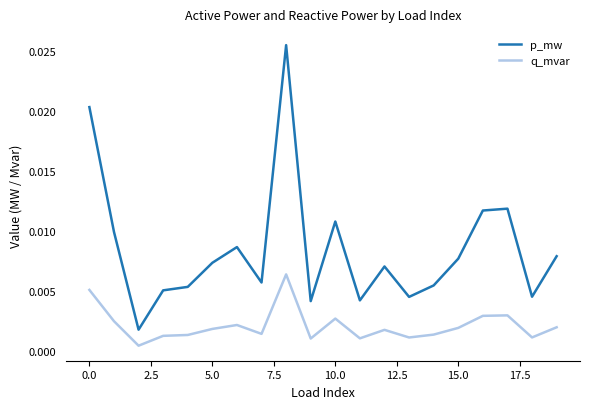

List the series in order of their overall mean, highest first.

p_mw, q_mvar